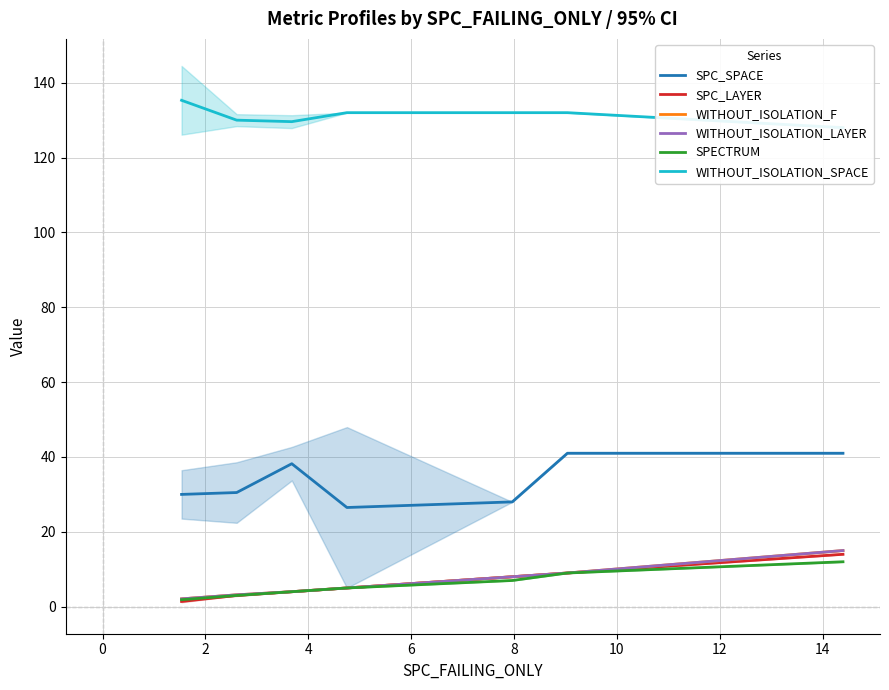

Does the chart display data point markers on the line(s)?

No